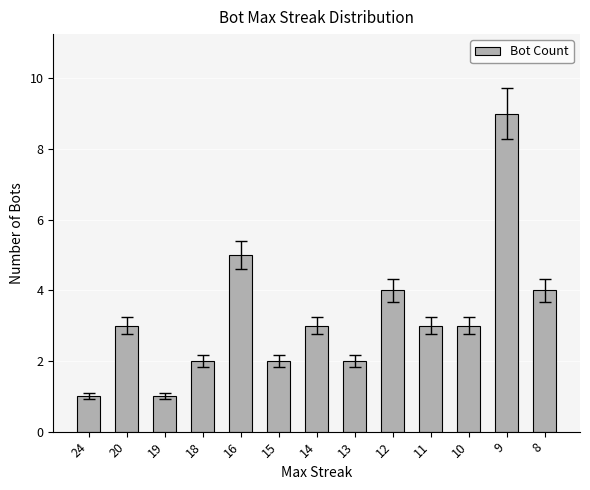

Which category has the highest value across all series?

9